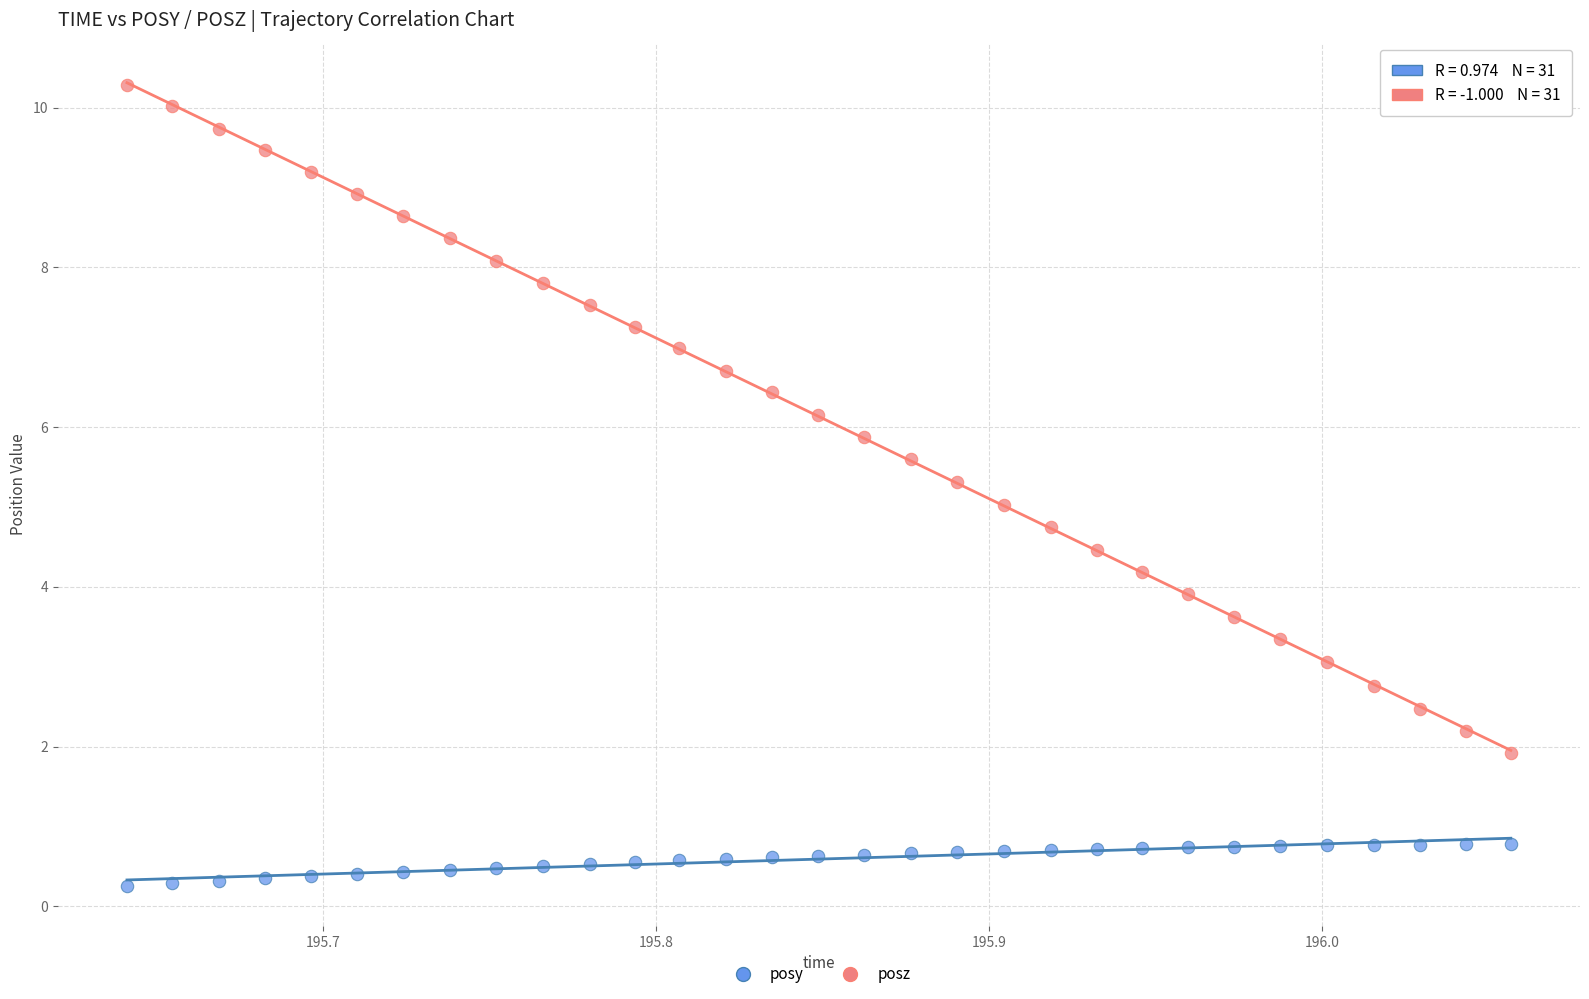

Across all data points, what is the range of Y values (max minus min)?

10.0